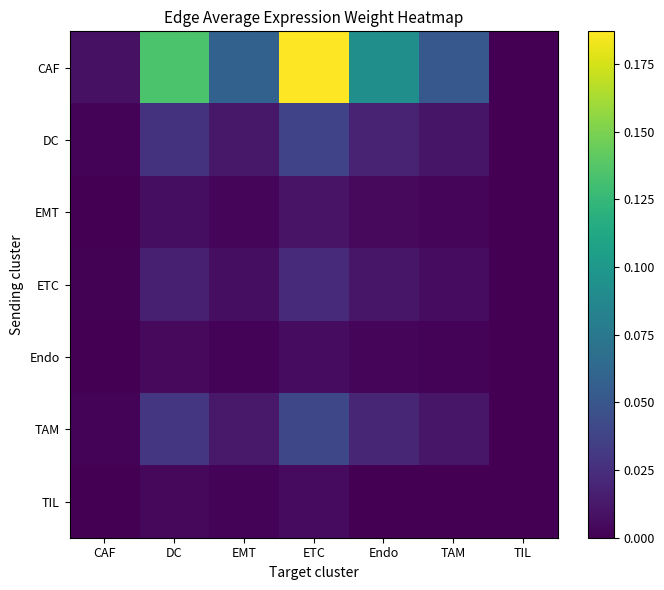

Between TIL and Endo, which is larger?

Endo